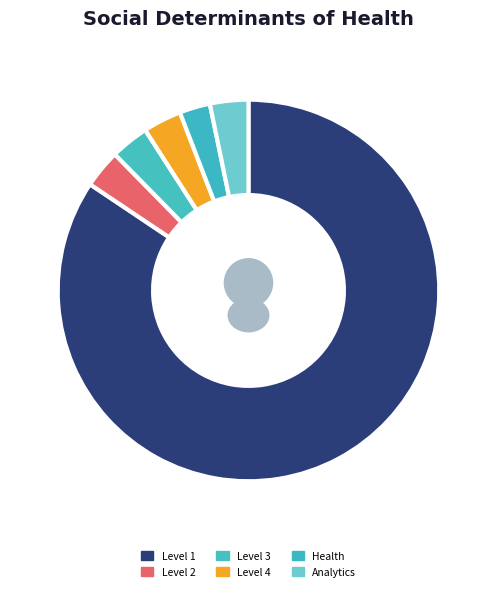

To the nearest percent, what is the difference between the largest and smallest slice percentages?

82%